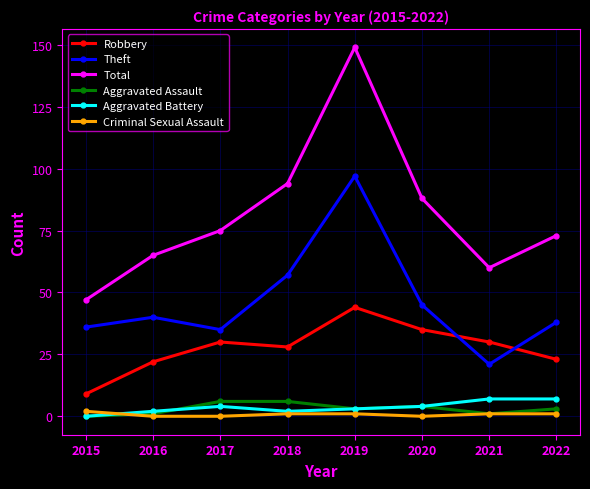

True or false: Theft and Total cross at least once.

False